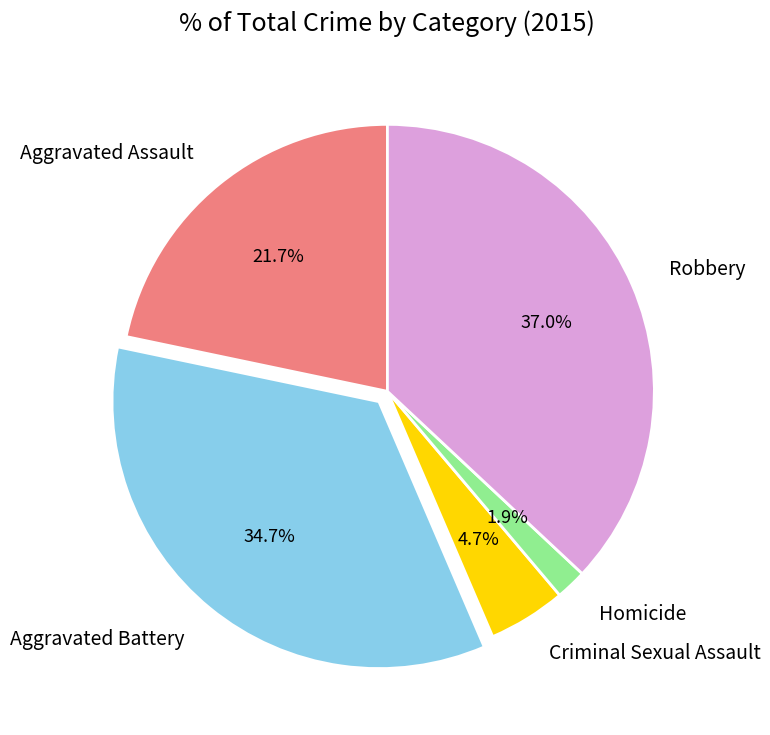

What percentage is the Aggravated Battery slice, to the nearest percent?

35%